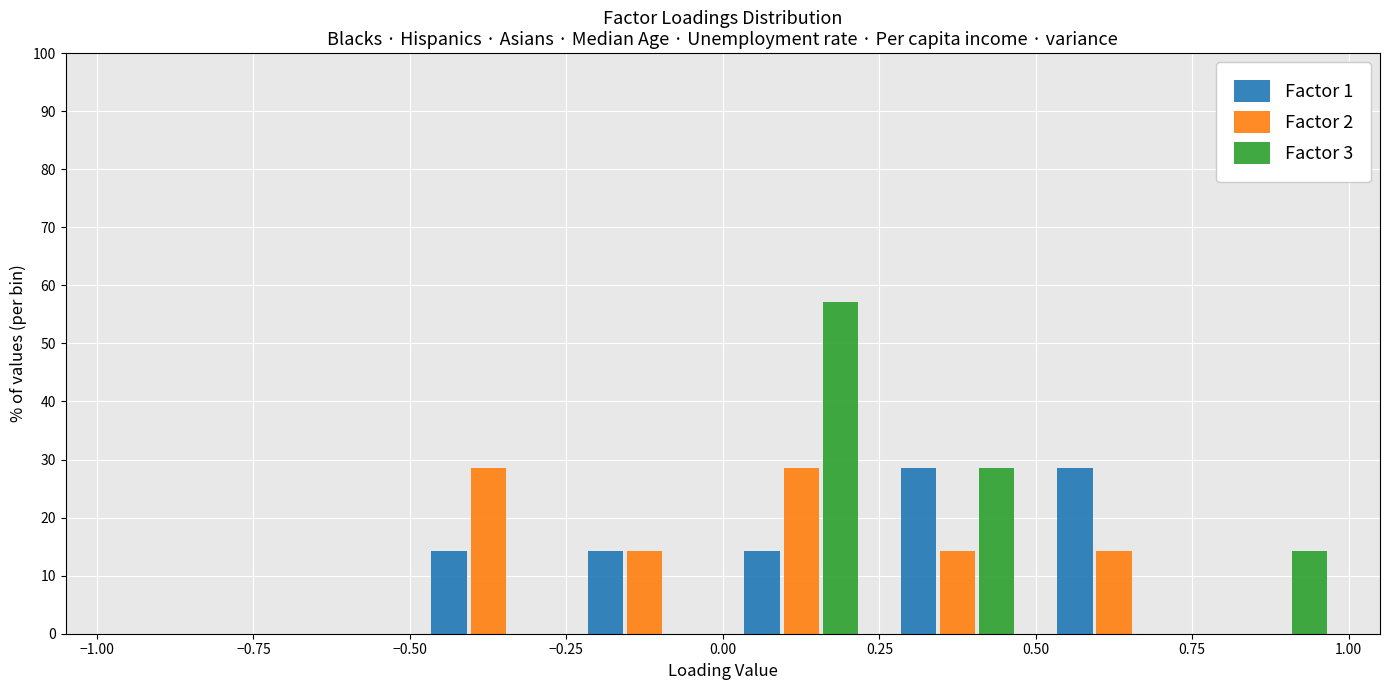

Reading left to right, transcribe this chart: for each range on the x-axis, give the height of each series' bar. The values are not printed on the chart, so give them approximately, as read against the axis.

-1.00 to -0.75: Factor 1=0	Factor 2=0	Factor 3=0
-0.75 to -0.50: Factor 1=0	Factor 2=0	Factor 3=0
-0.50 to -0.25: Factor 1=14	Factor 2=29	Factor 3=0
-0.25 to 0.00: Factor 1=14	Factor 2=14	Factor 3=0
0.00 to 0.25: Factor 1=14	Factor 2=29	Factor 3=57
0.25 to 0.50: Factor 1=29	Factor 2=14	Factor 3=29
0.50 to 0.75: Factor 1=29	Factor 2=14	Factor 3=0
0.75 to 1.00: Factor 1=0	Factor 2=0	Factor 3=14